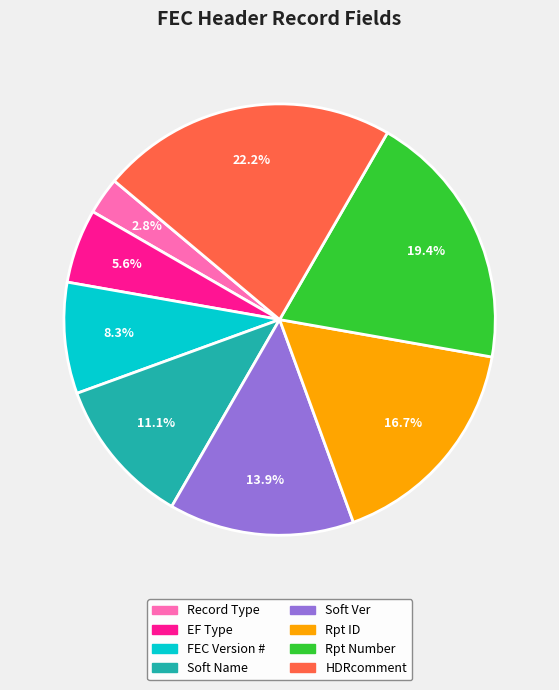

Is there a majority slice in this chart?

No